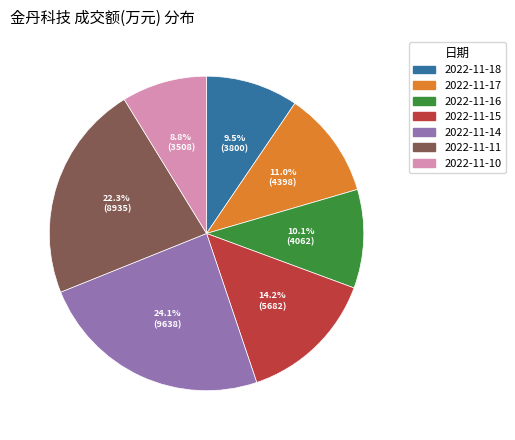

How many slices are in this pie chart?

7